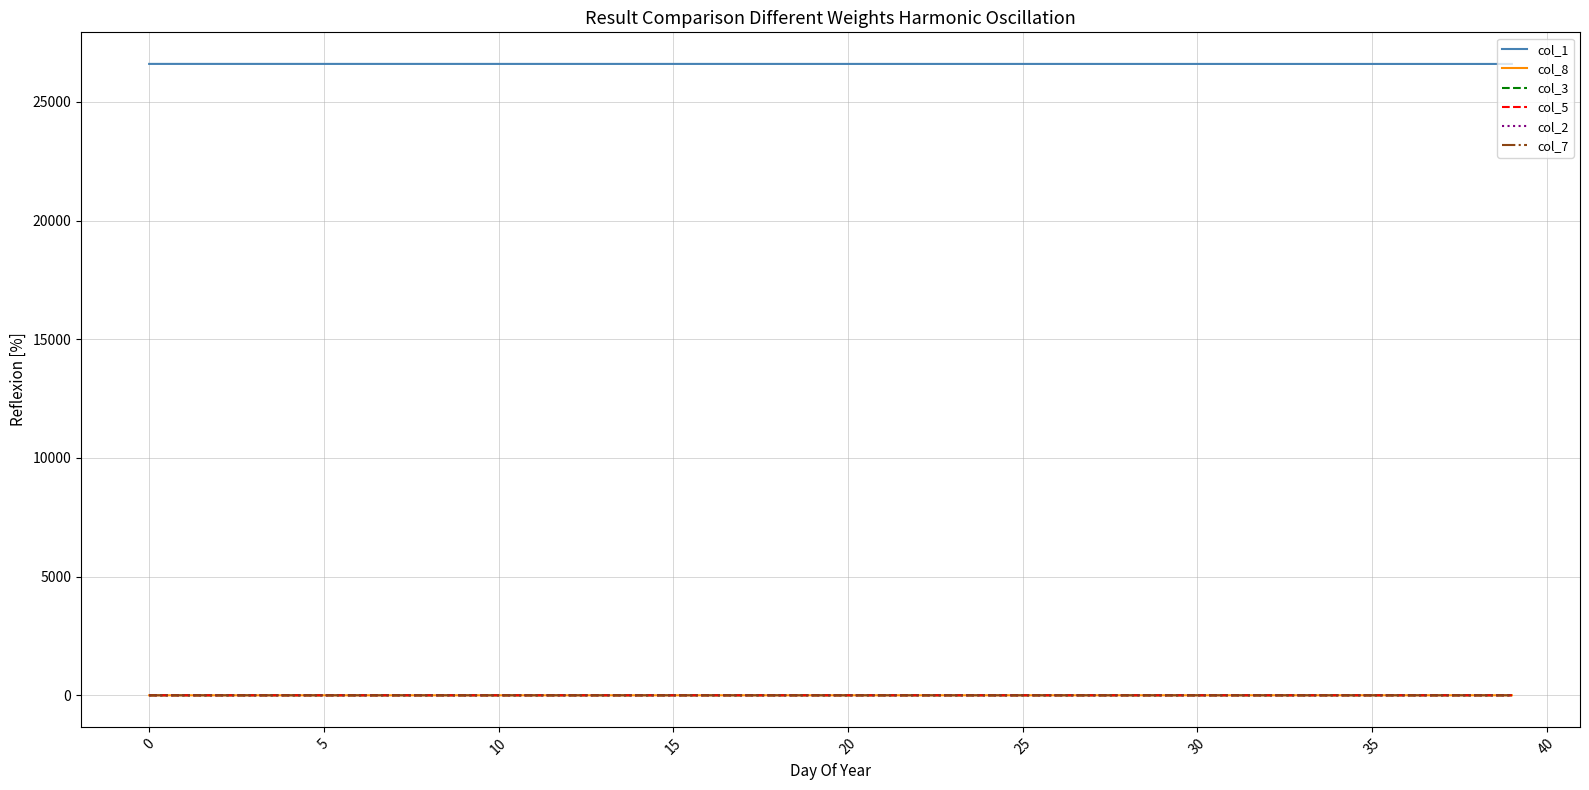

True or false: col_3 and col_1 cross at least once.

False